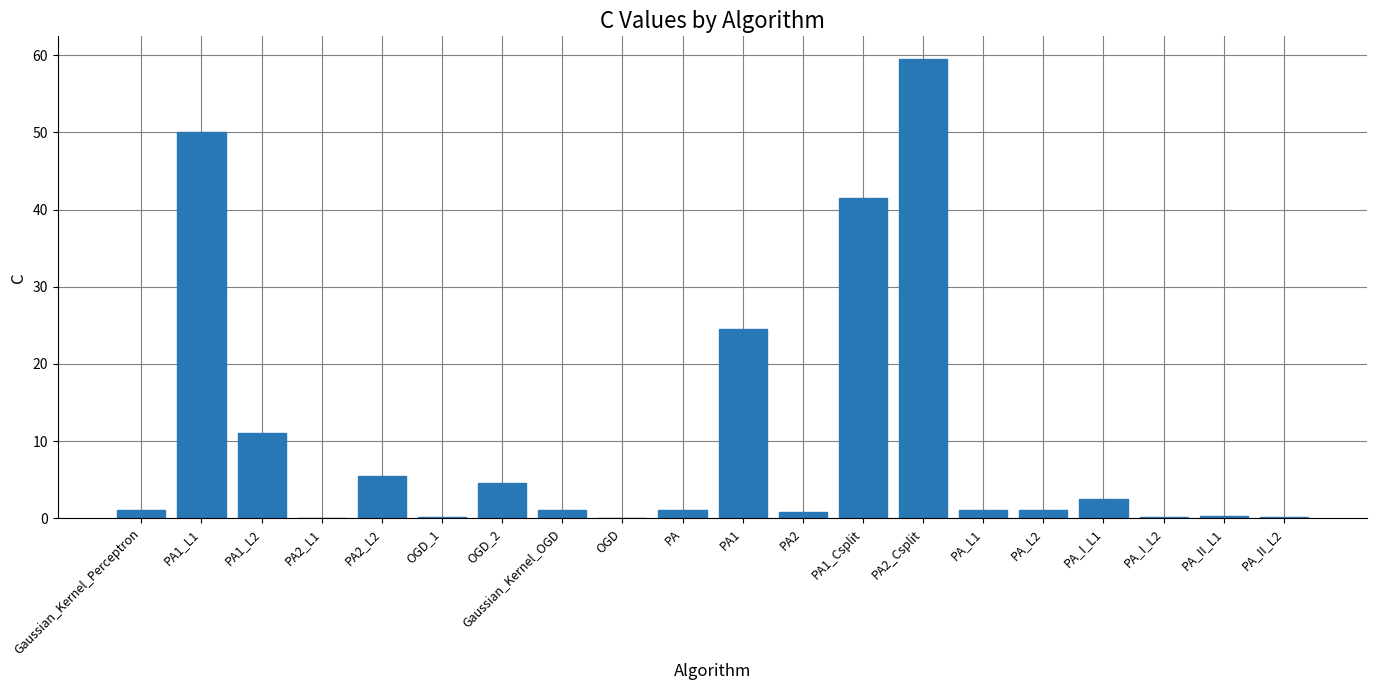

At which label is the value closest to 29?

PA1